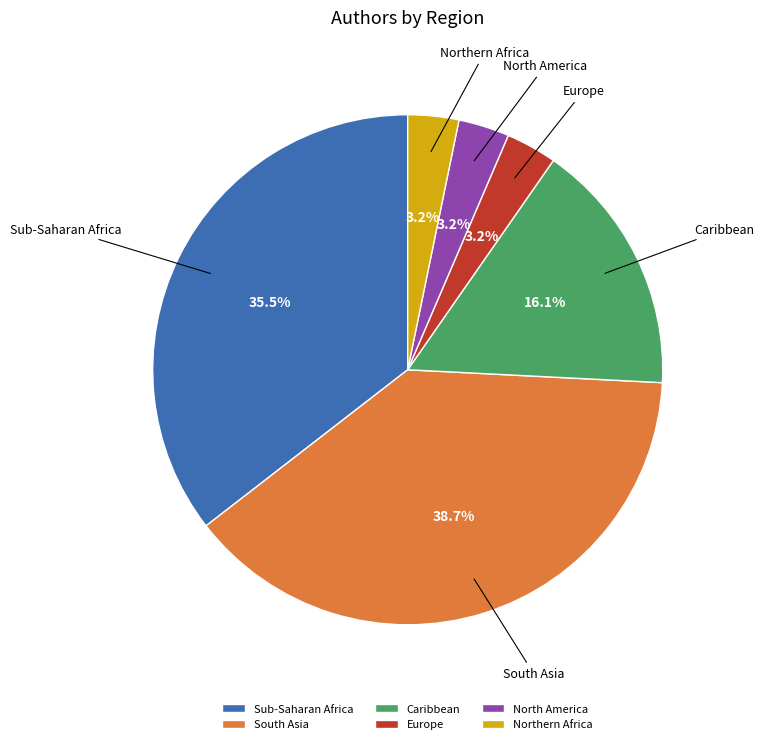

Approximately how many times larger is the value at Caribbean compared to South Asia?

0.4